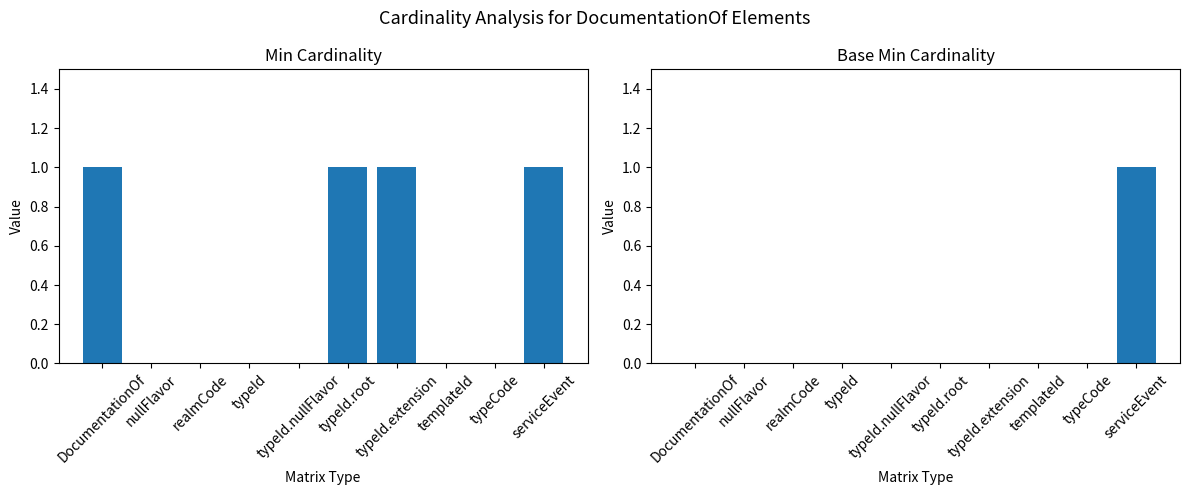

Is the value of Base Min at nullFlavor greater than the value of Min at typeId.nullFlavor?

No